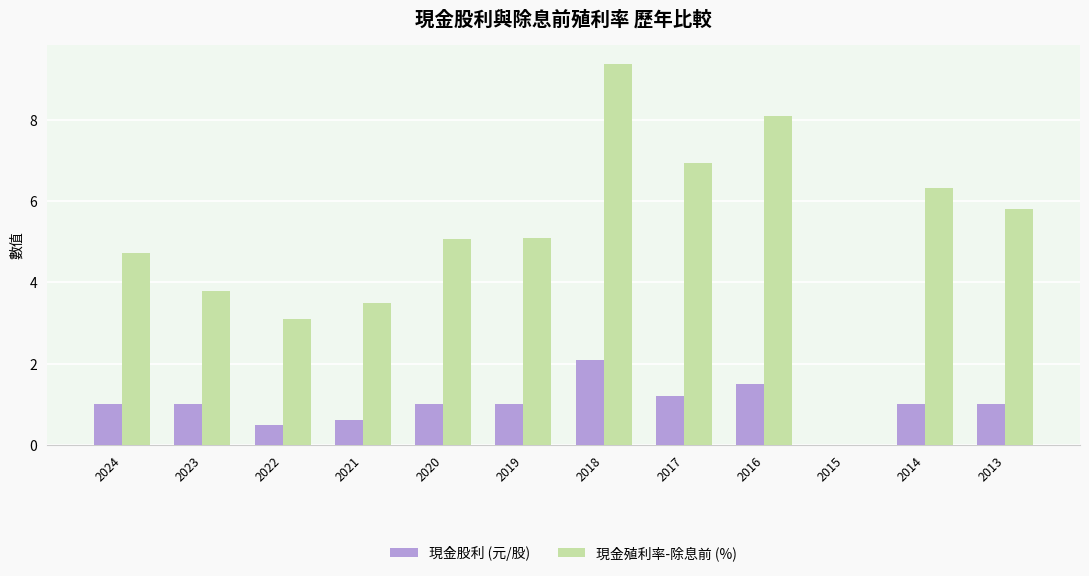

What is the sum of all 現金股利 (元/股) values?

11.9